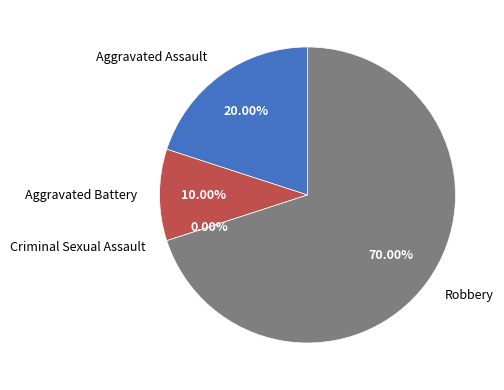

What is the smallest slice in the pie chart?

Criminal Sexual Assault